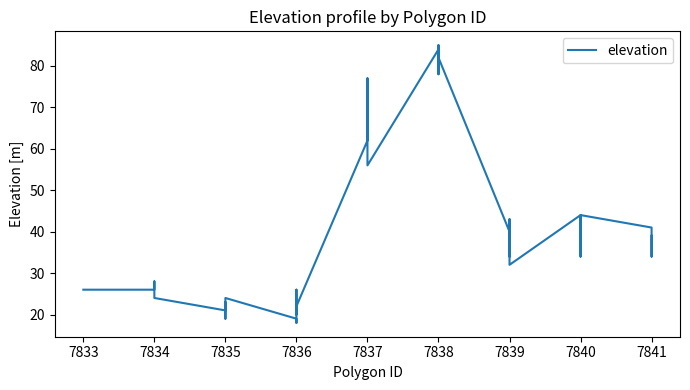

Reading right to left, list all the values displayed in this chart.

39	36	34	41	44	39	38	34	44	32	35	43	34	40	82	78	85	80	84	56	77	65	71	62	22	20	26	18	19	24	24	19	23	21	24	24	27	28	26	26